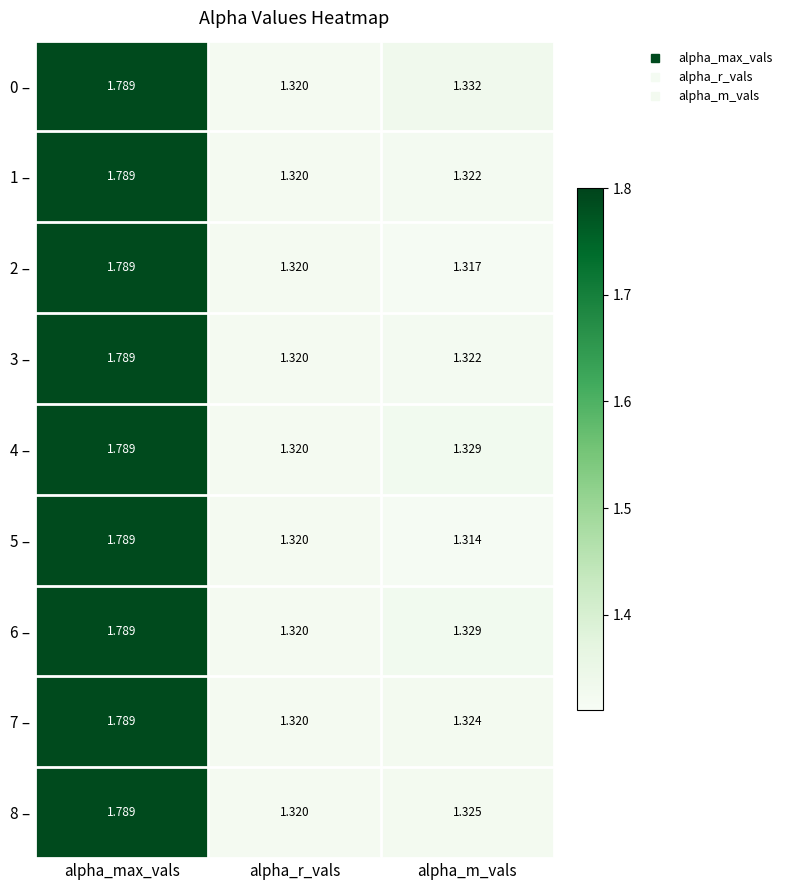

Is the value of 0 – at alpha_m_vals greater than the value of 7 – at alpha_r_vals?

Yes